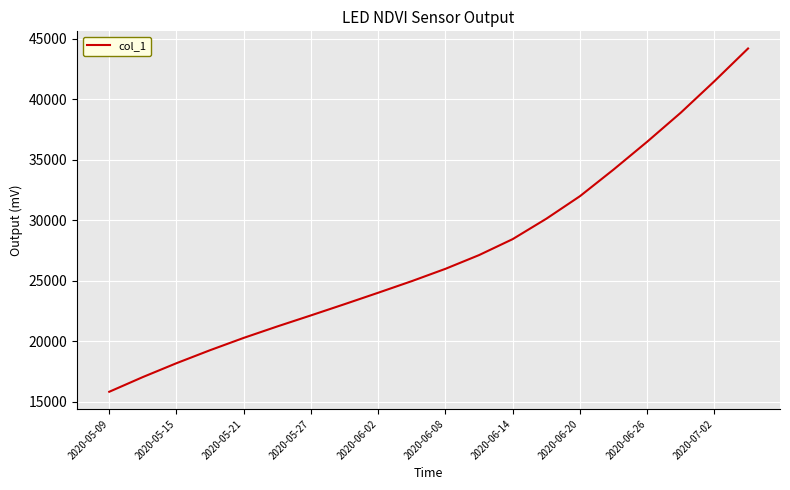

How many lines are shown in the chart?

1